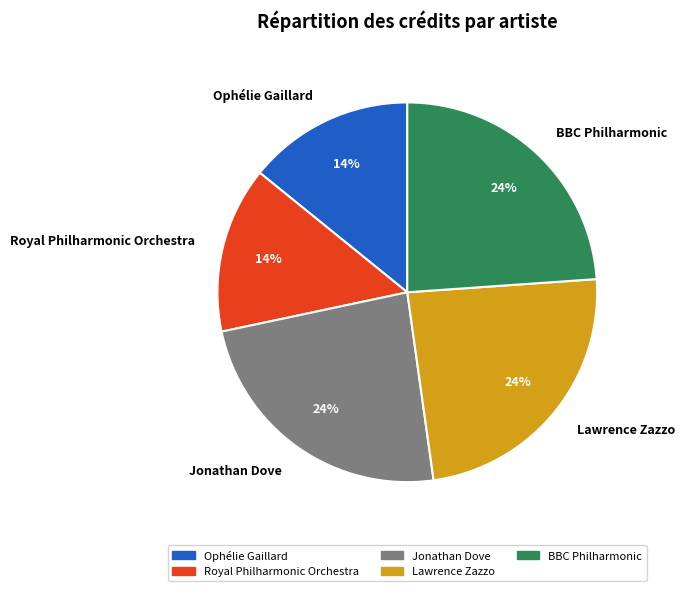

Combined, do Jonathan Dove and BBC Philharmonic account for over 50%?

No